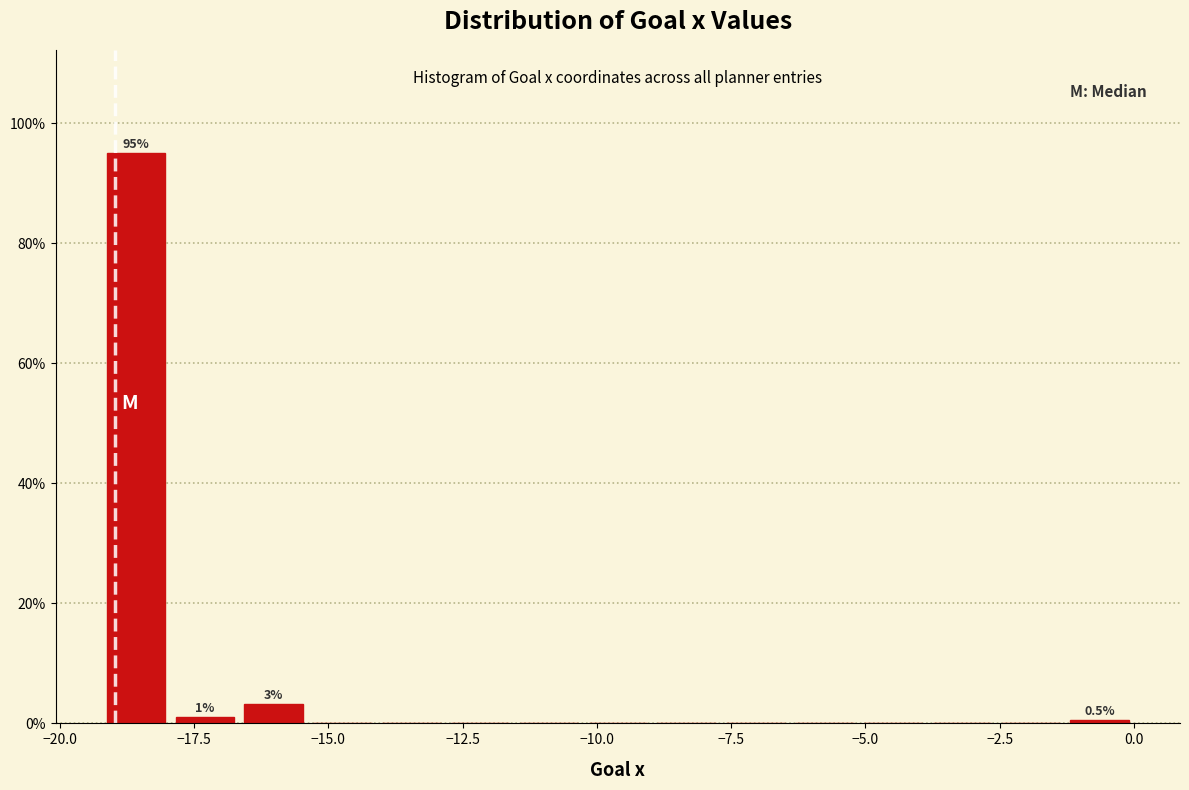

Around what value on the x-axis is the tallest bar? Give the approximate position of its centre, as read against the axis.

-18.5